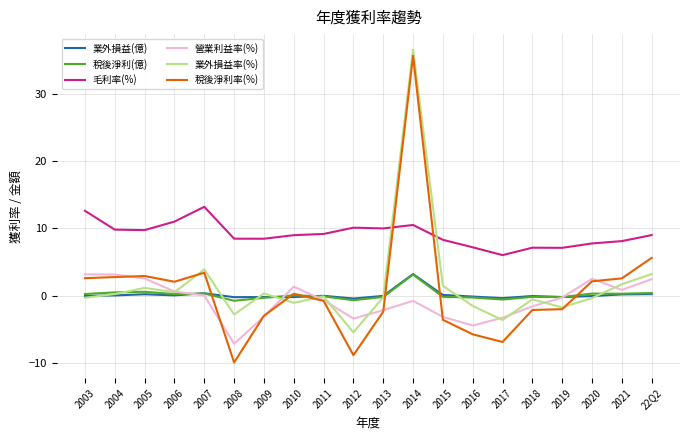

What is the maximum value for 毛利率(%)?

13.2